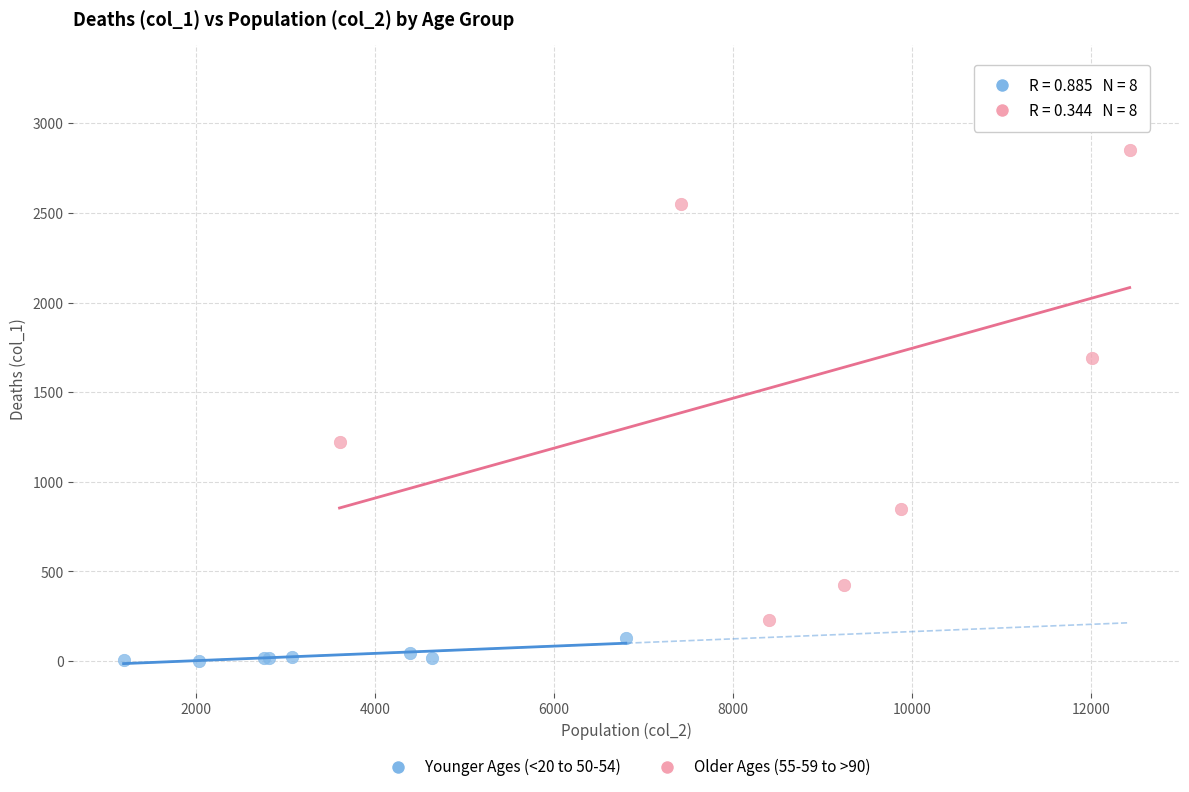

Which series has the largest Y range (max minus min)?

Older Ages (55-59 to >90)